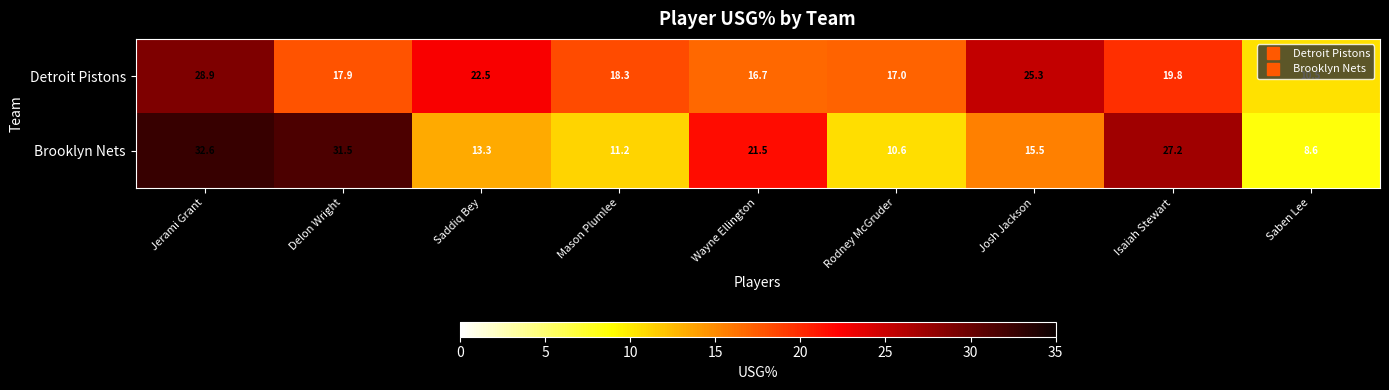

What is the difference between the highest and lowest values at Rodney McGruder?

6.4